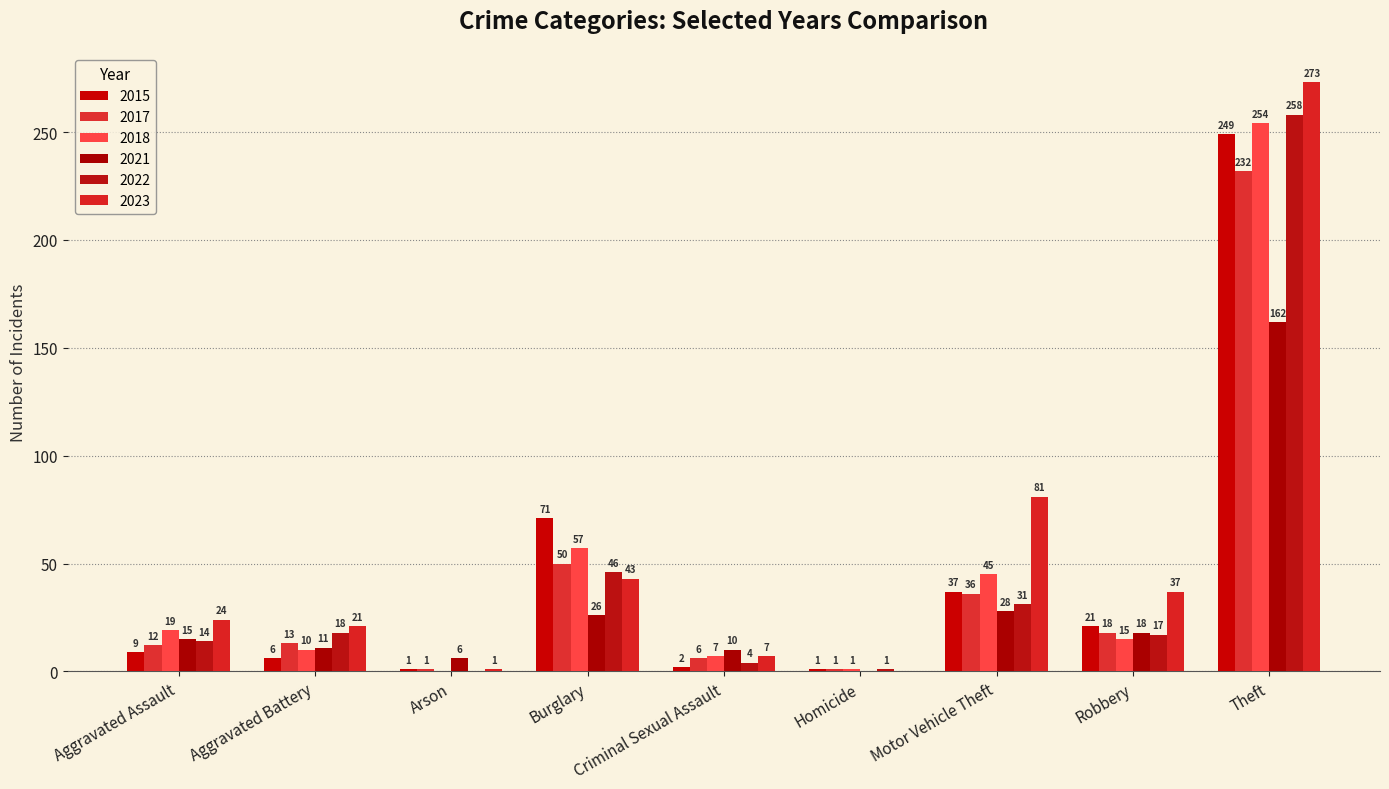

How many positive values does the 2018 series have?

8